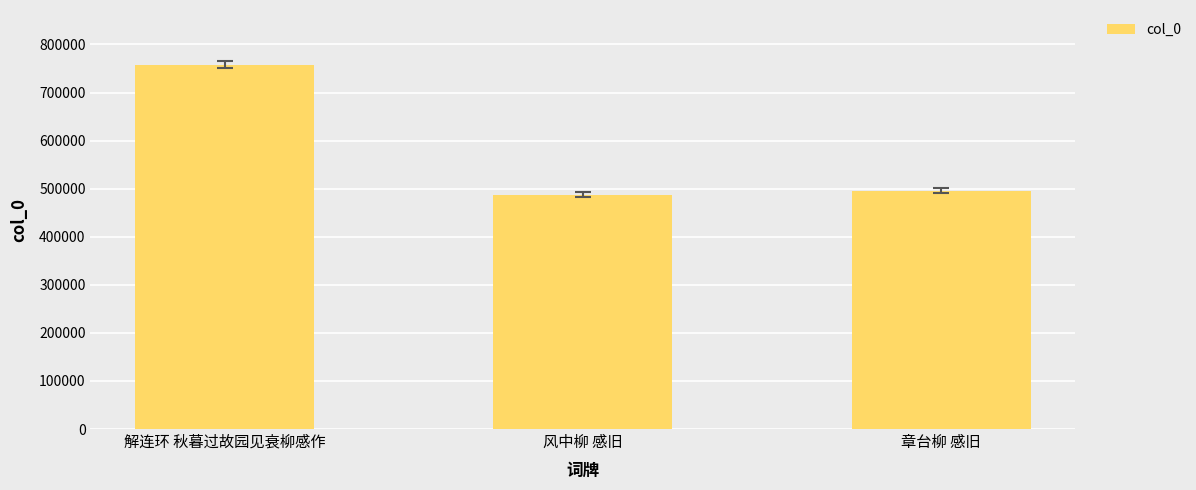

What is the sum of the values at 解连环 秋暮过故园见衰柳感作 and 章台柳 感旧?

1253629